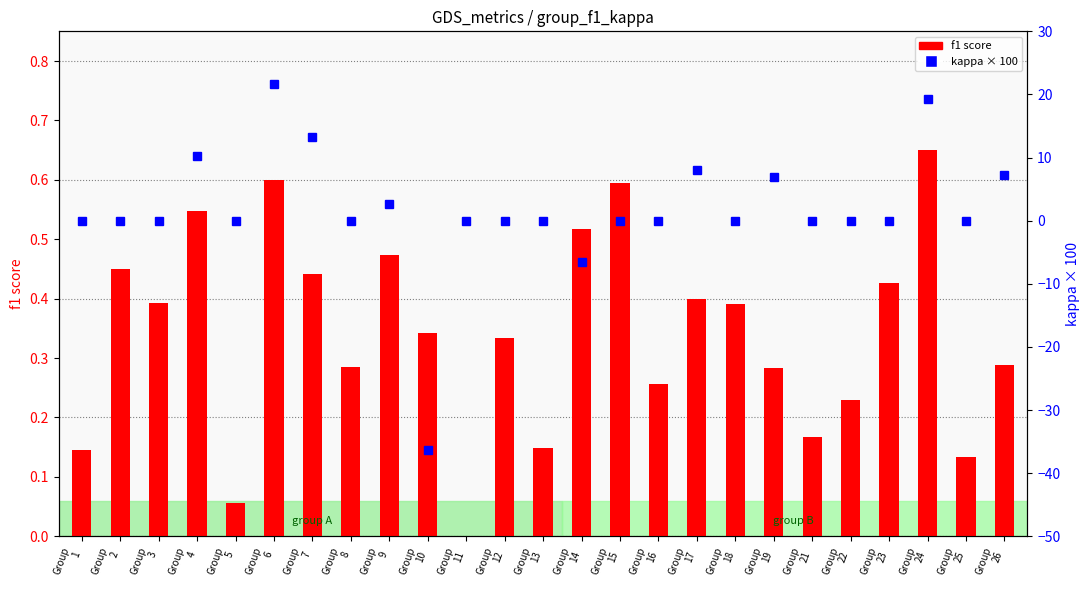

The value of f1 score at Group
9 is 0.5. True or false?

True